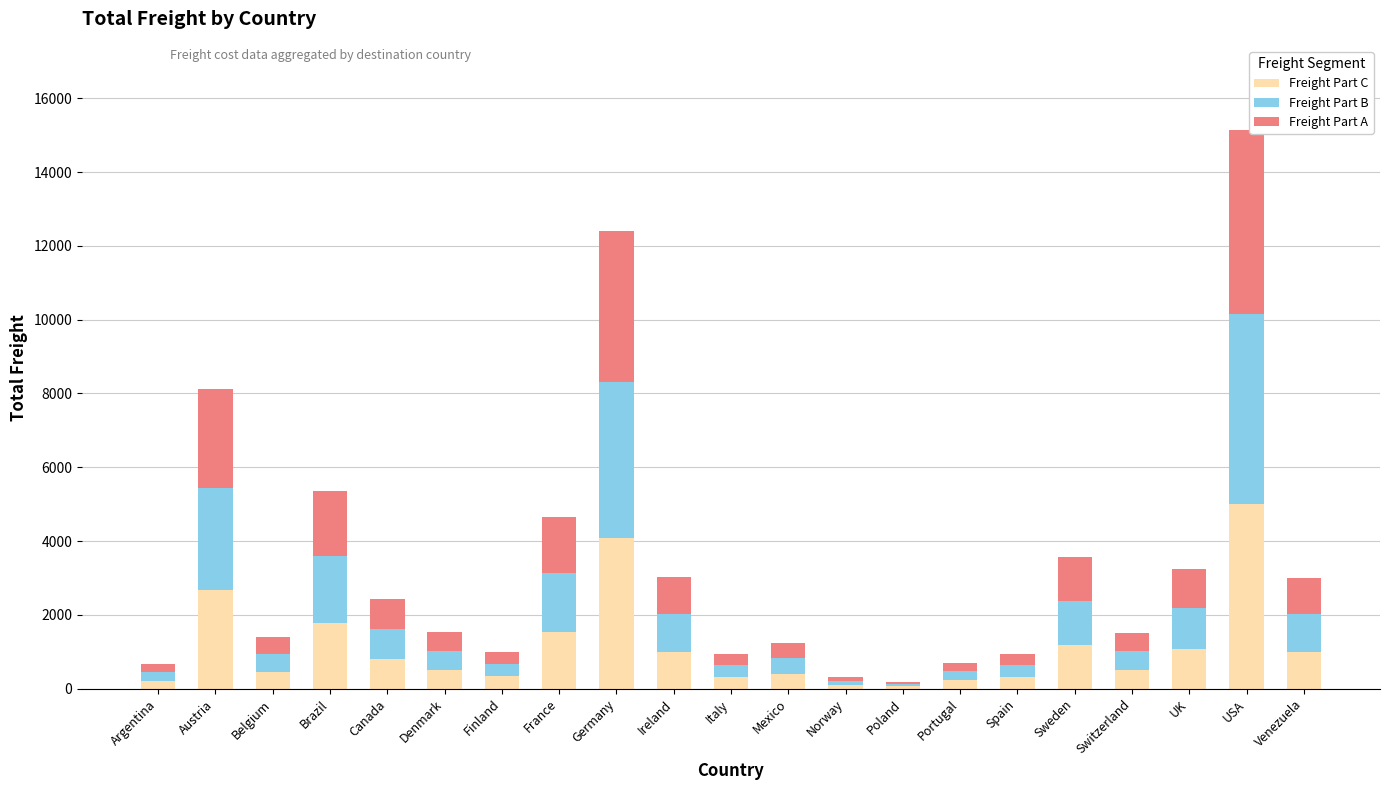

What is the sum of the Freight Part C values at UK and Belgium?

1537.1